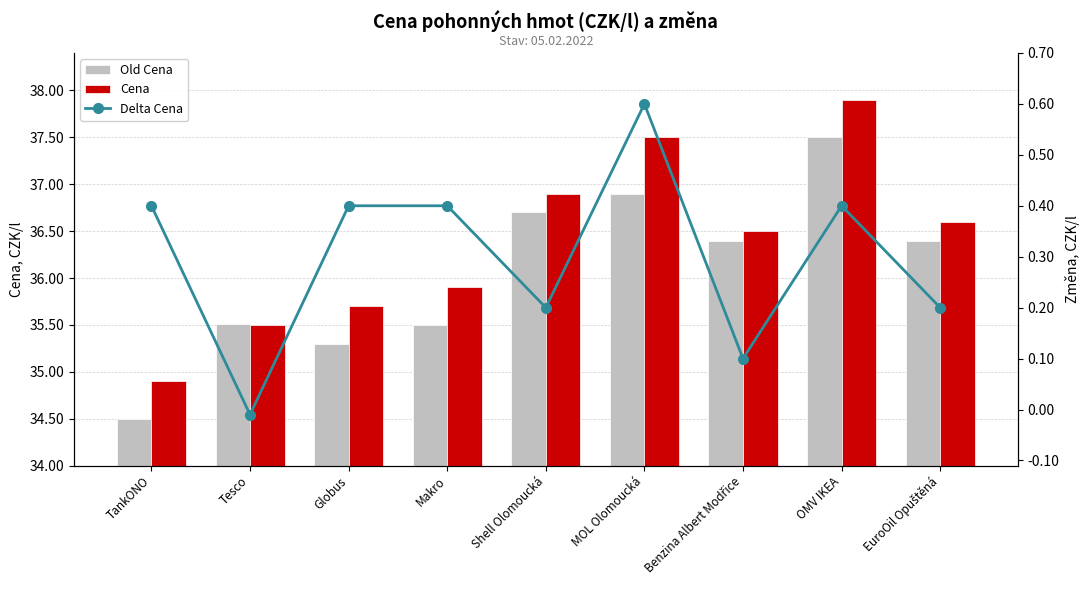

Between Benzina Albert Modřice and EuroOil Opuštěná, which series saw the biggest shift?

Cena